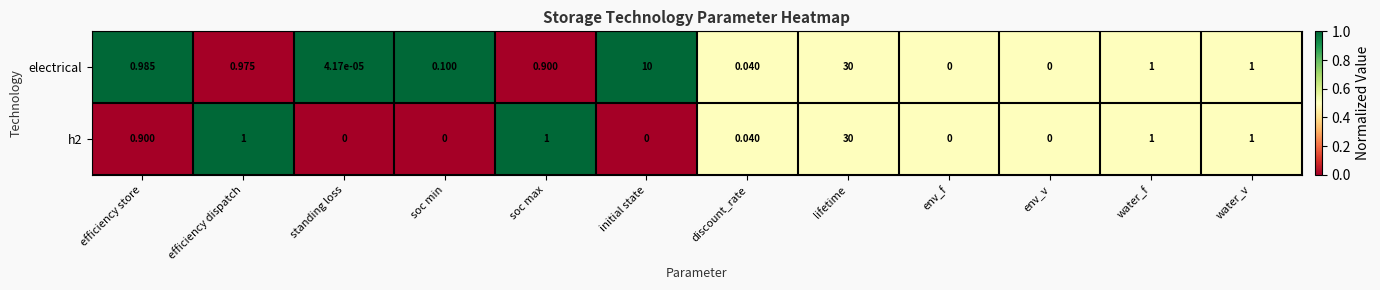

At which category does the chart reach its peak across all series?

lifetime